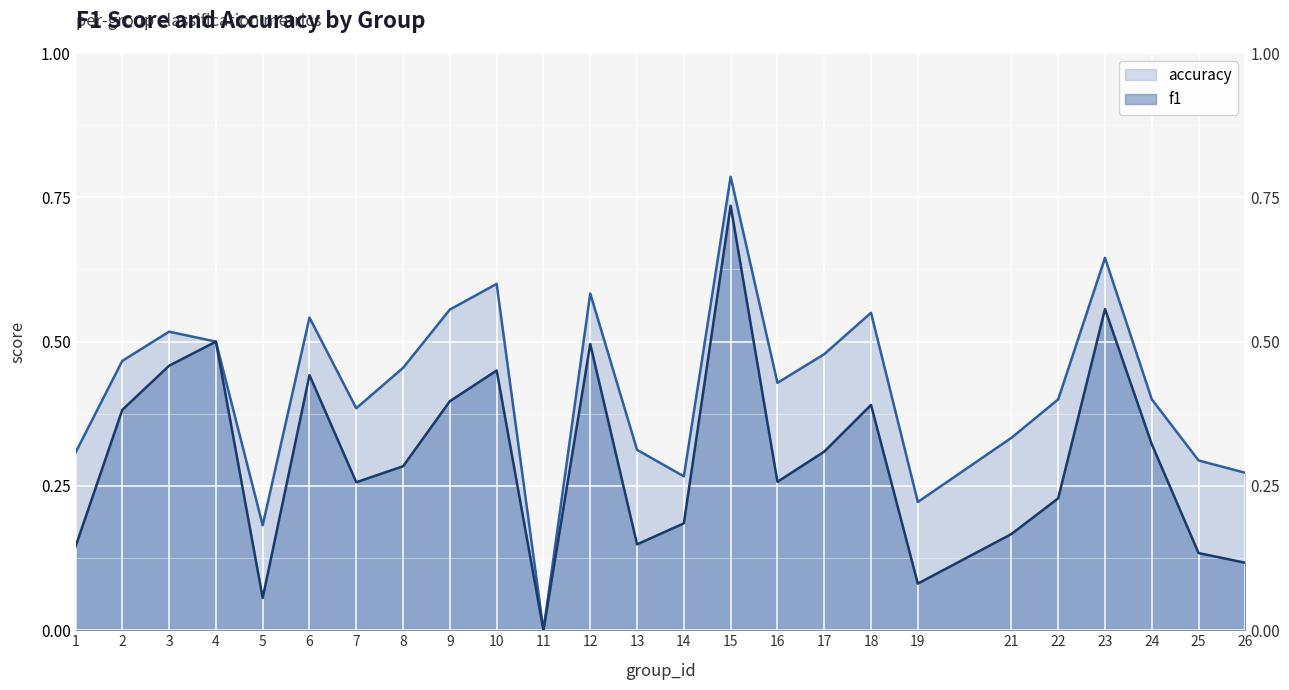

How many interior local valleys does the f1 series have?

6